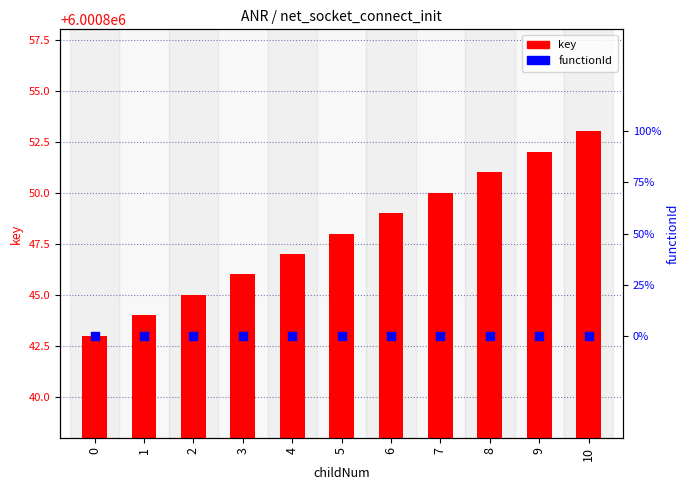

Which series contains the lowest Y value?

key